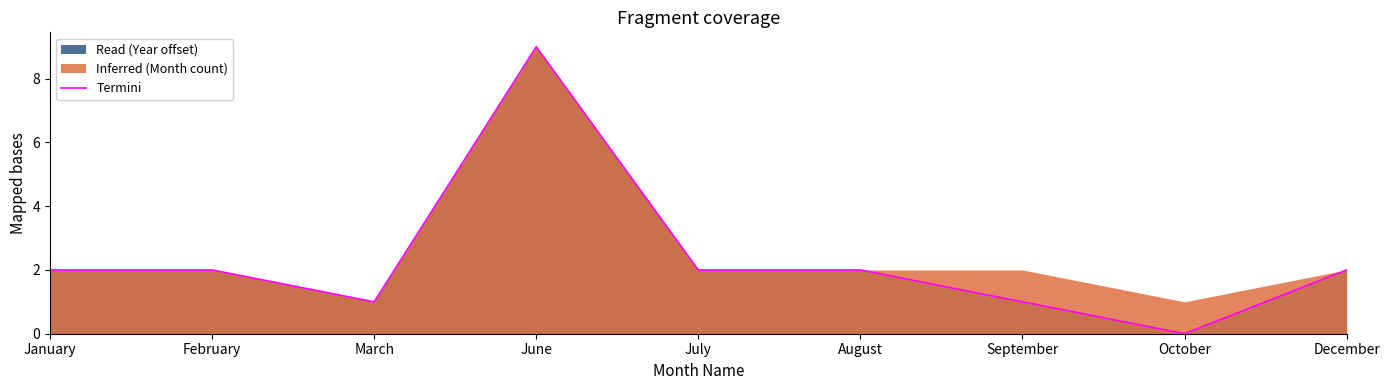

What is the greatest value displayed?

9